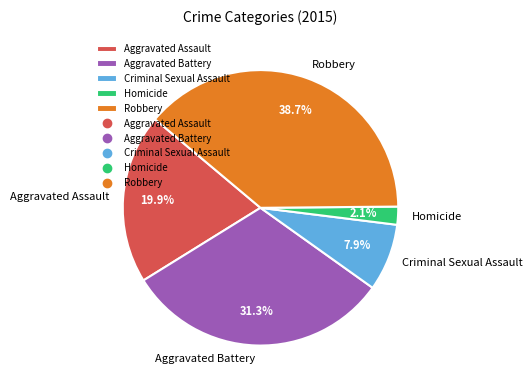

To the nearest percent, what is the difference between the largest and smallest slice percentages?

37%